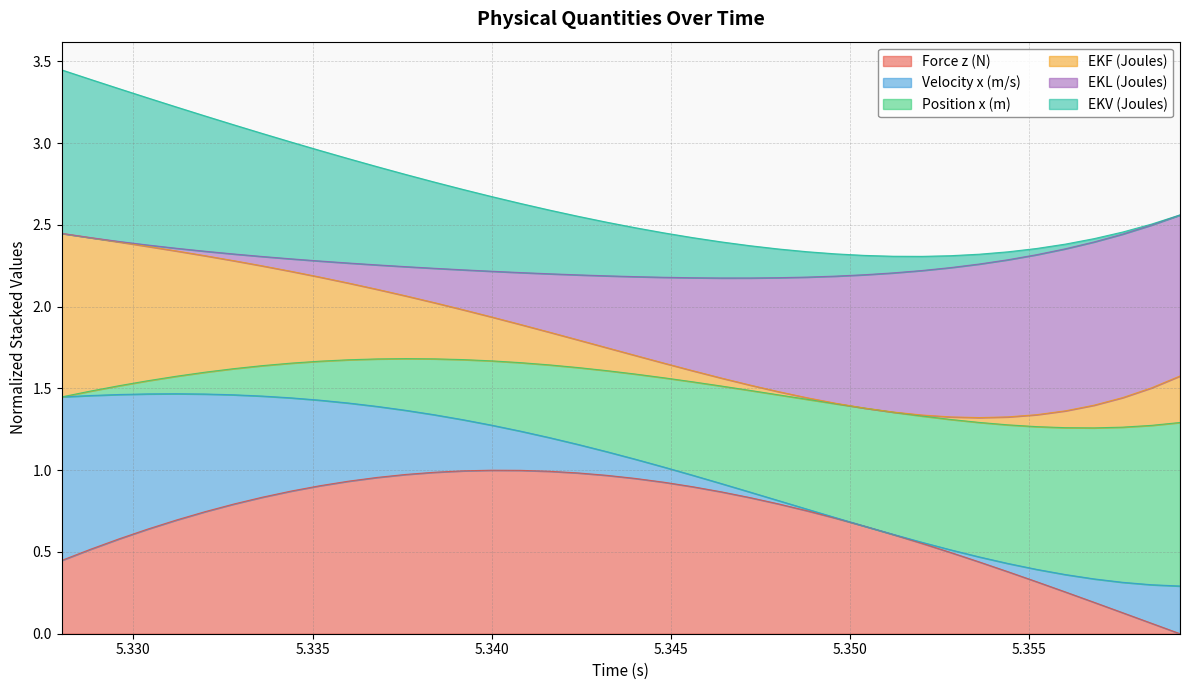

What is the label of the 29th point from the left?

5.3504